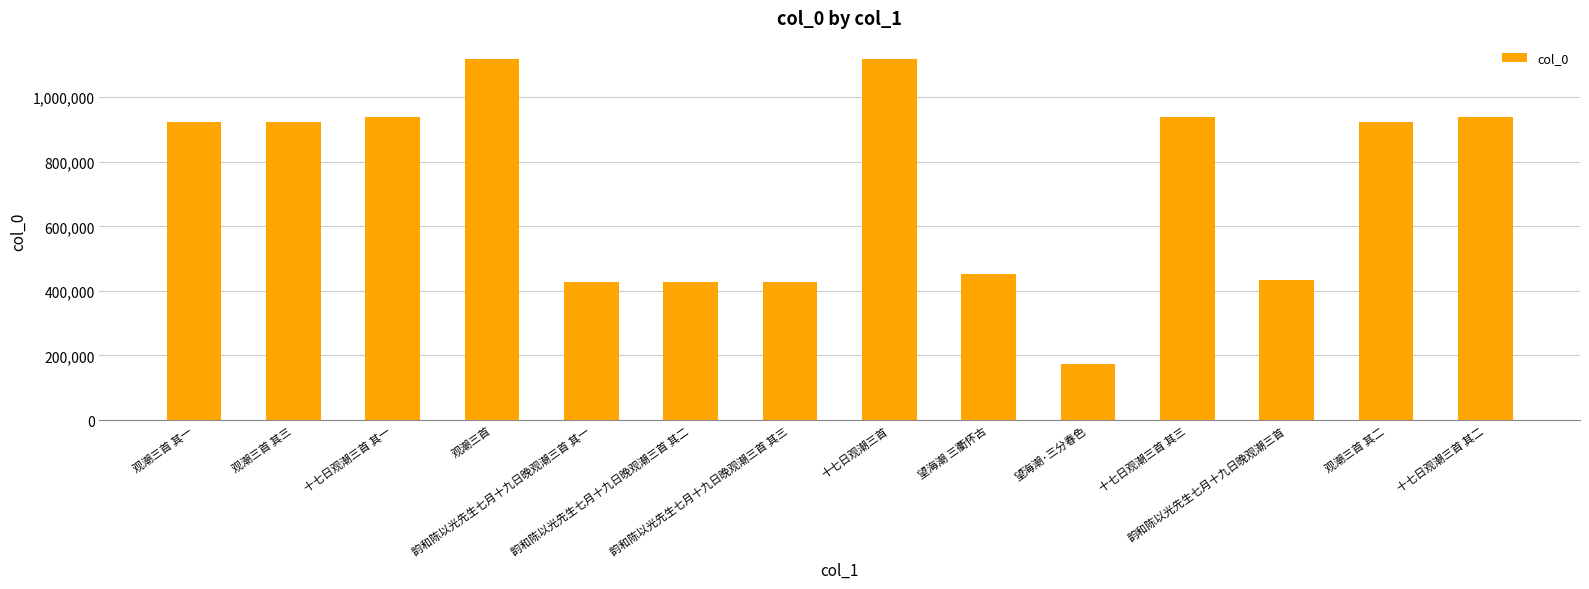

What is the smallest value displayed?

172344